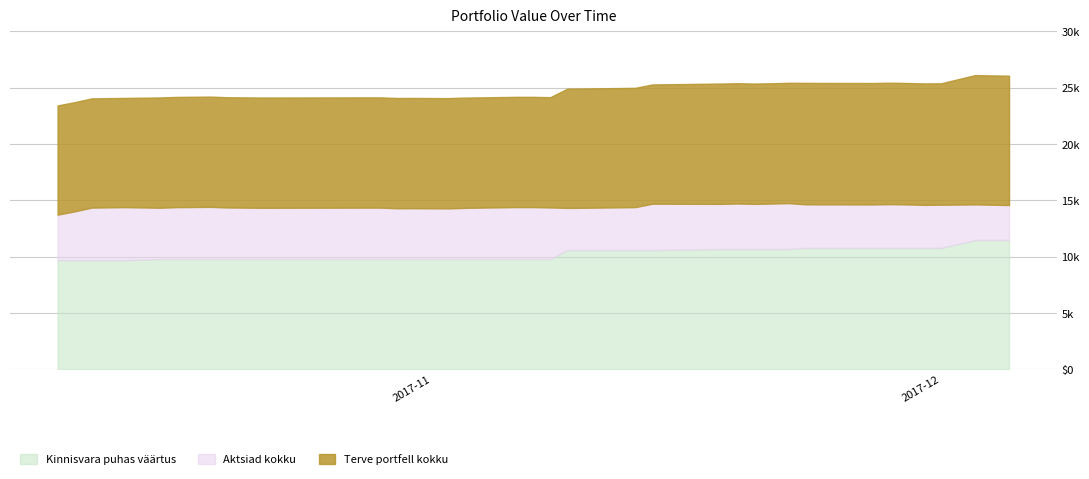

True or false: Kinnisvara puhas väärtus and Aktsiad kokku cross at least once.

False